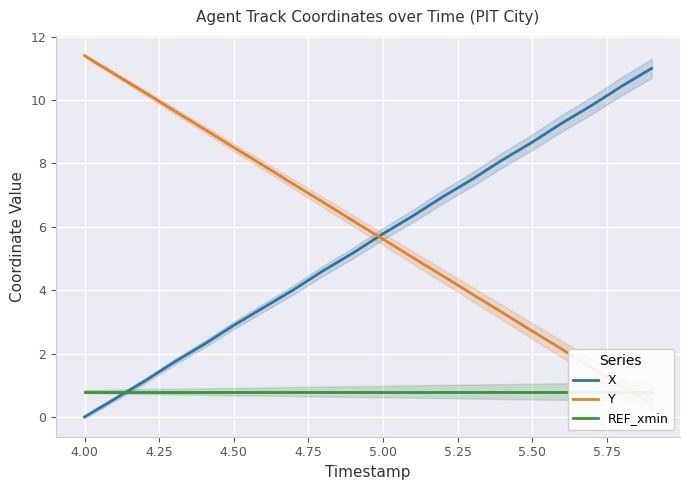

What is the average value of the X series?

5.5